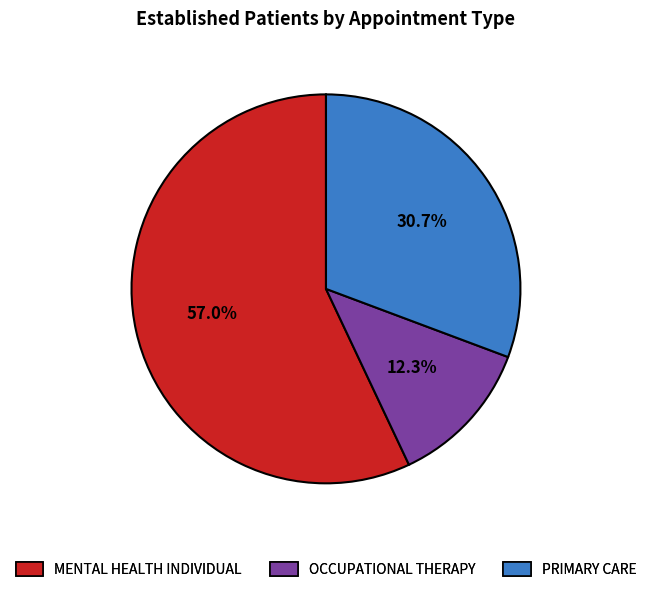

Is there any slice that represents more than half of the pie?

Yes